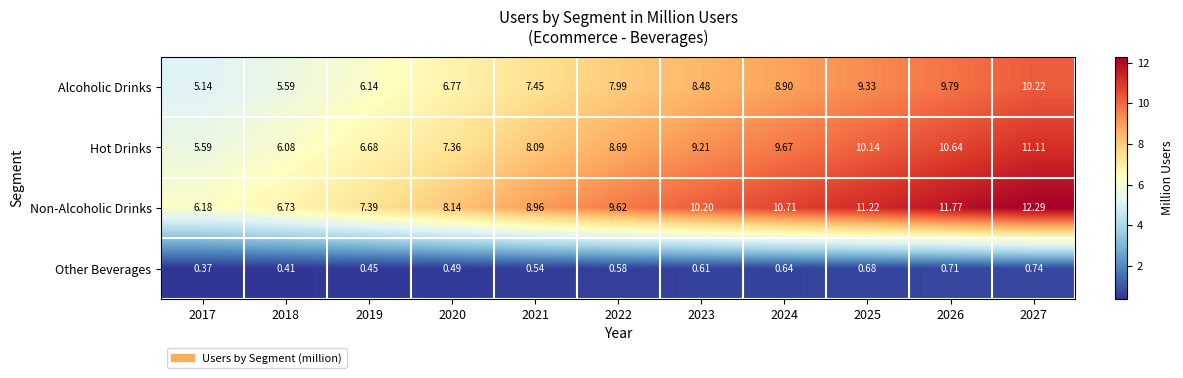

Between 2021 and 2026, which series saw the biggest shift?

Non-Alcoholic Drinks